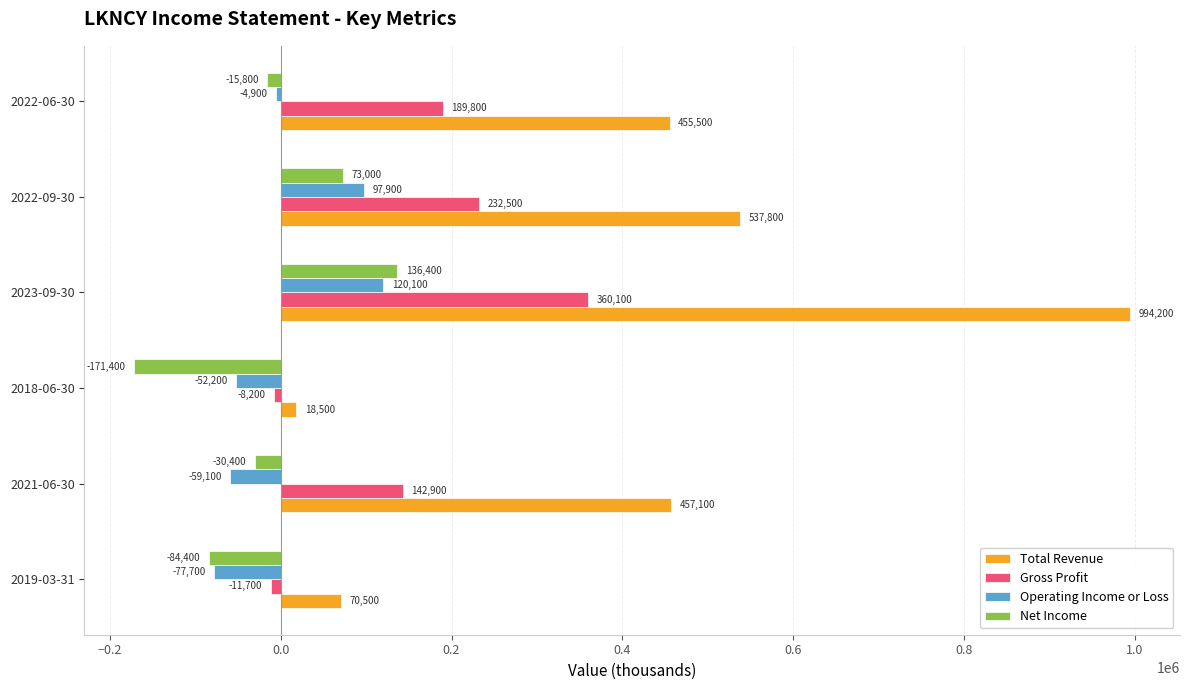

What is the sum of all Total Revenue values?

2533600